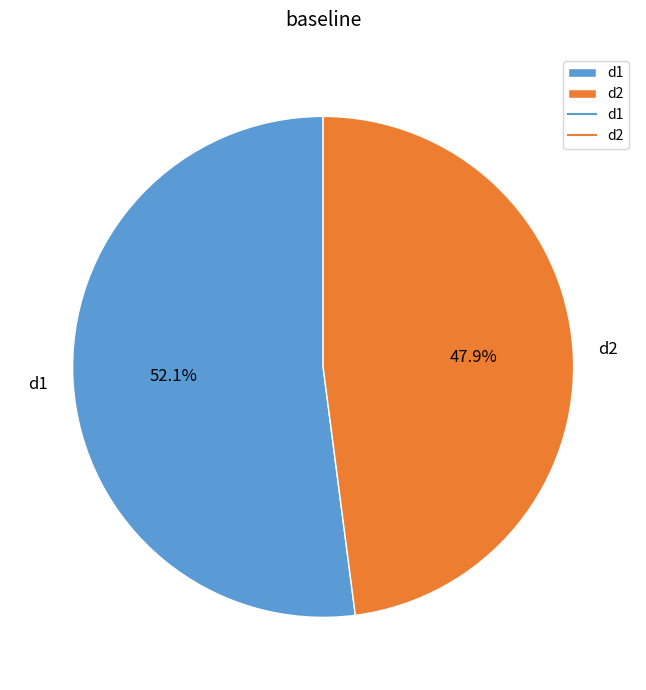

Is it true that d2 is 56% of the pie?

False